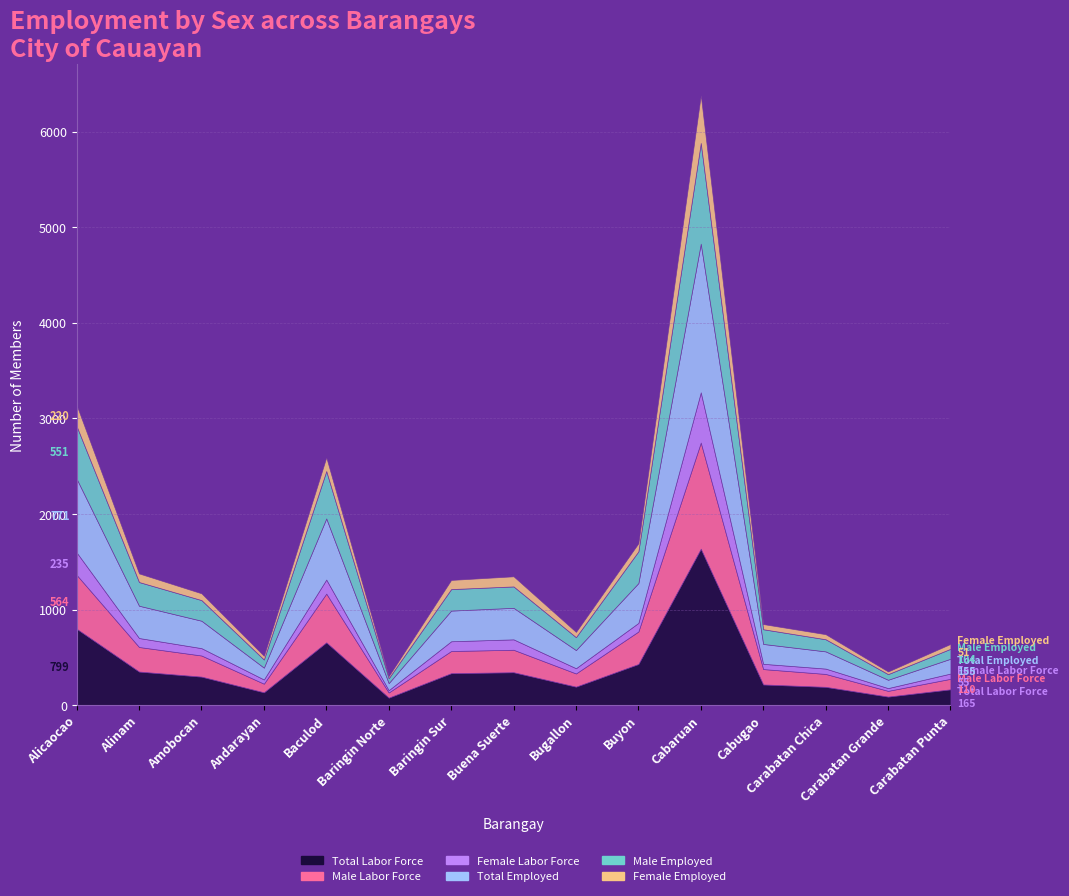

Which series has the largest range (max minus min)?

Total Labor Force